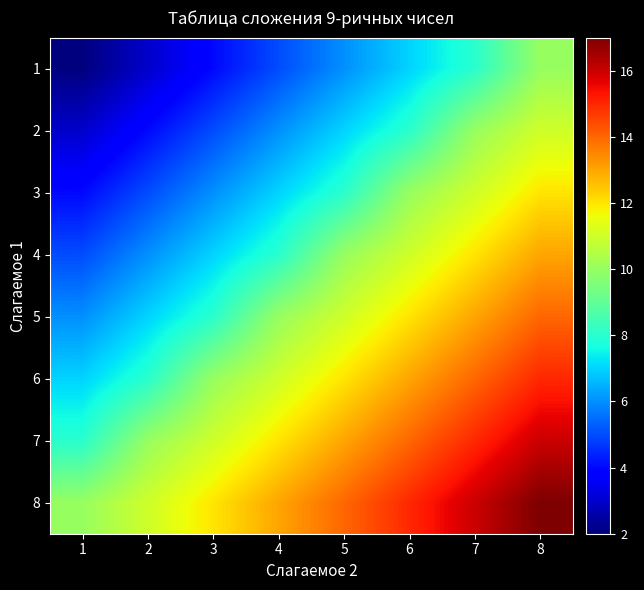

Between 4 and 5, which series saw the biggest shift?

4